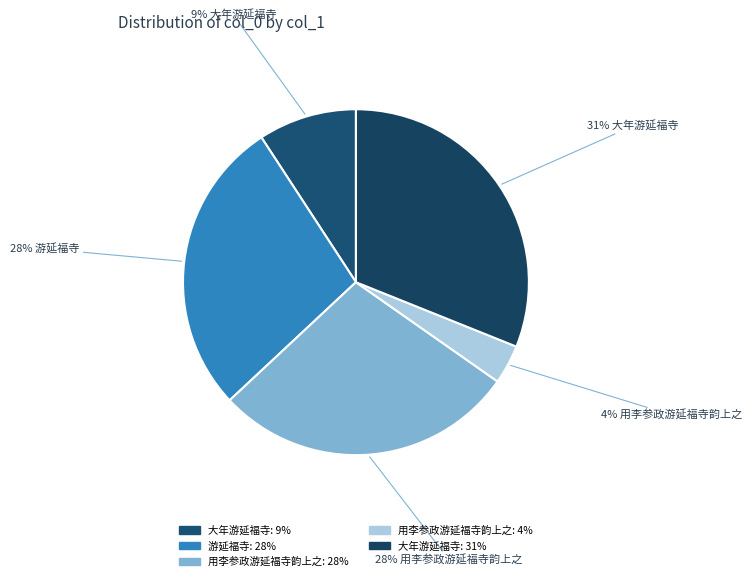

How many segments does this pie chart have?

5